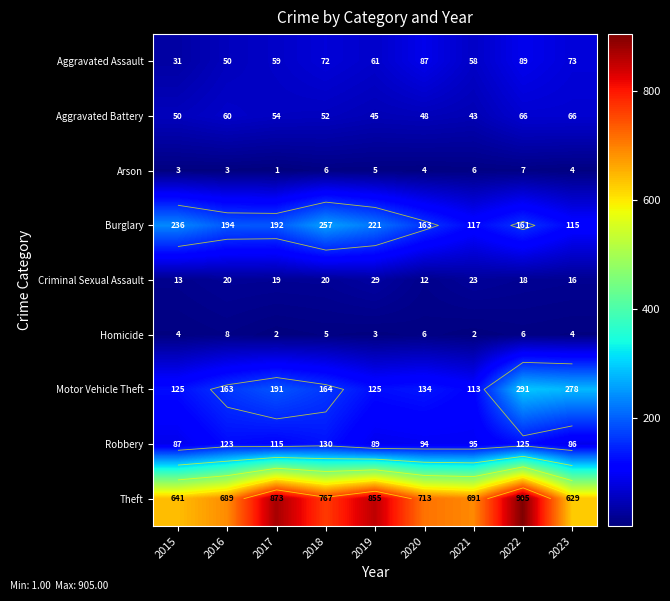

What is the highest value of the Theft series?

905